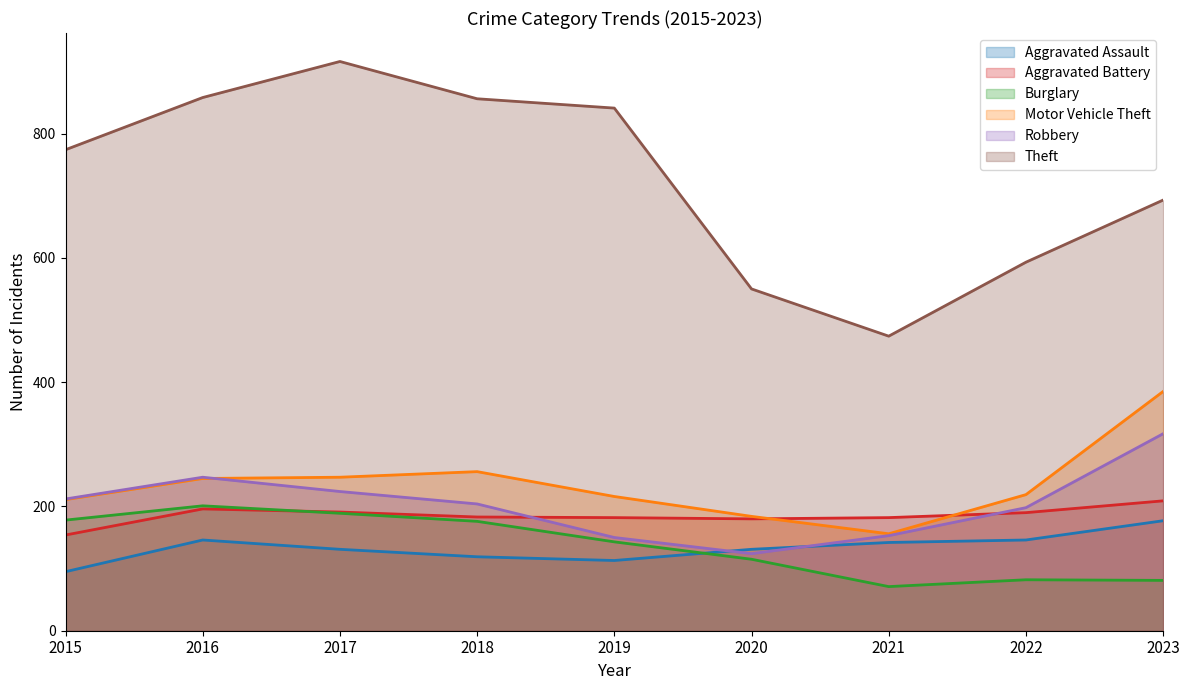

How many data points in Aggravated Battery are above 183?

4